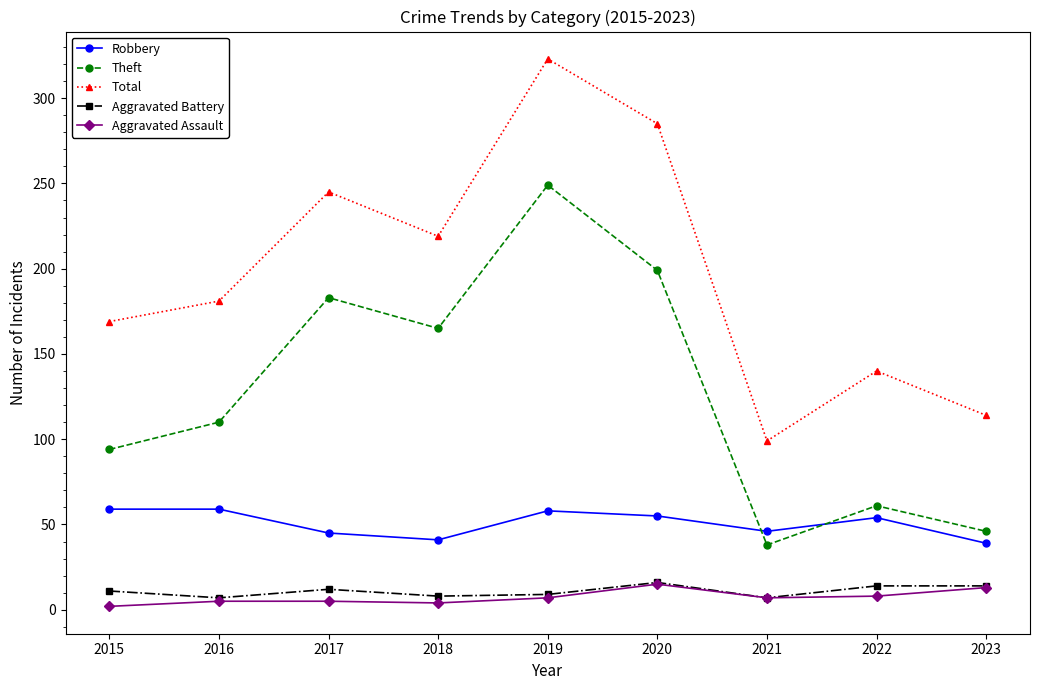

True or false: Robbery has more than 0 interior local peaks.

True